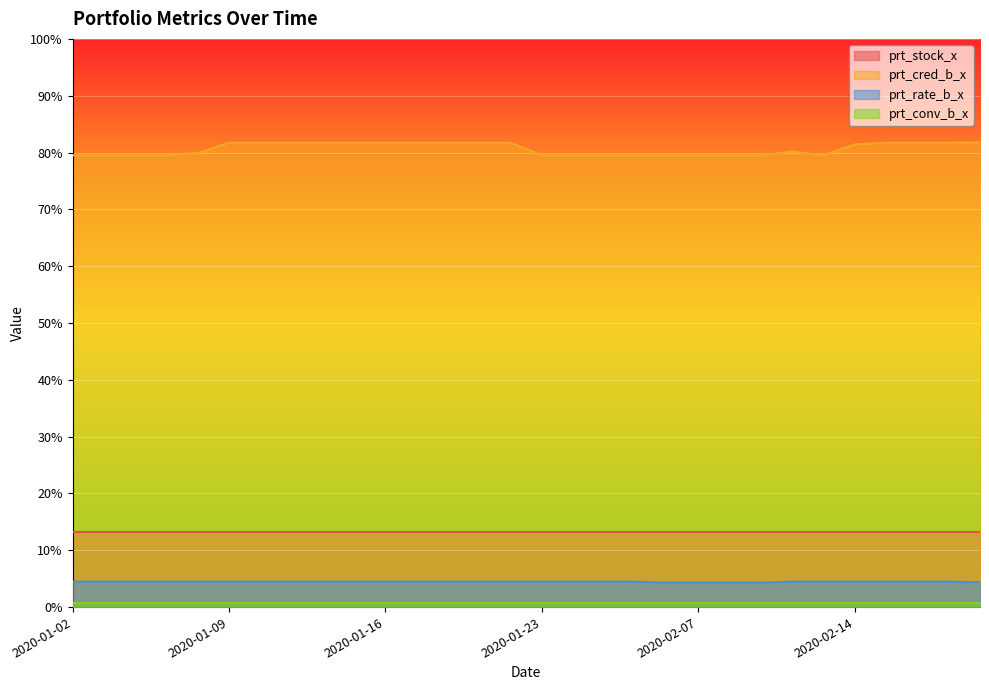

How many data points in prt_cred_b_x are less than 81?

15